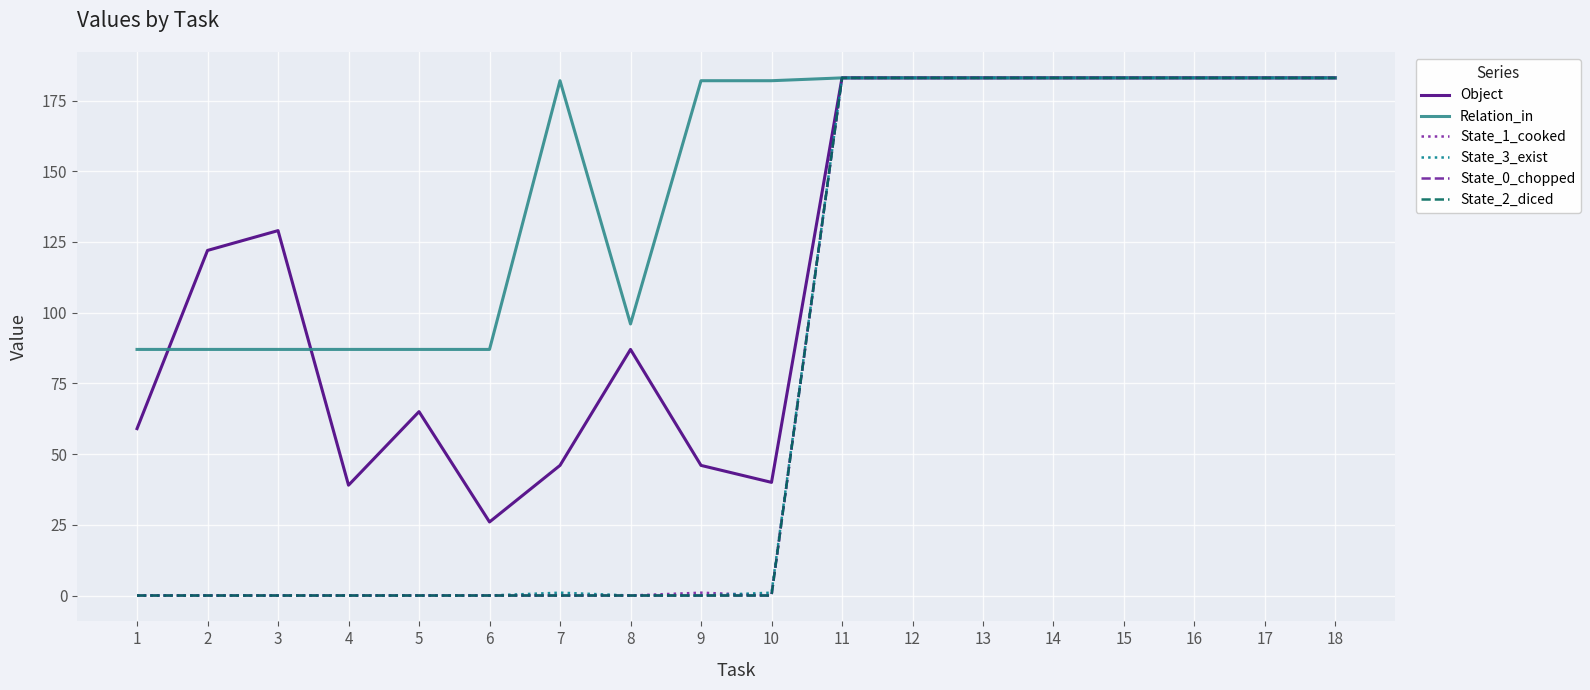

What is the average value of the State_0_chopped series?

81